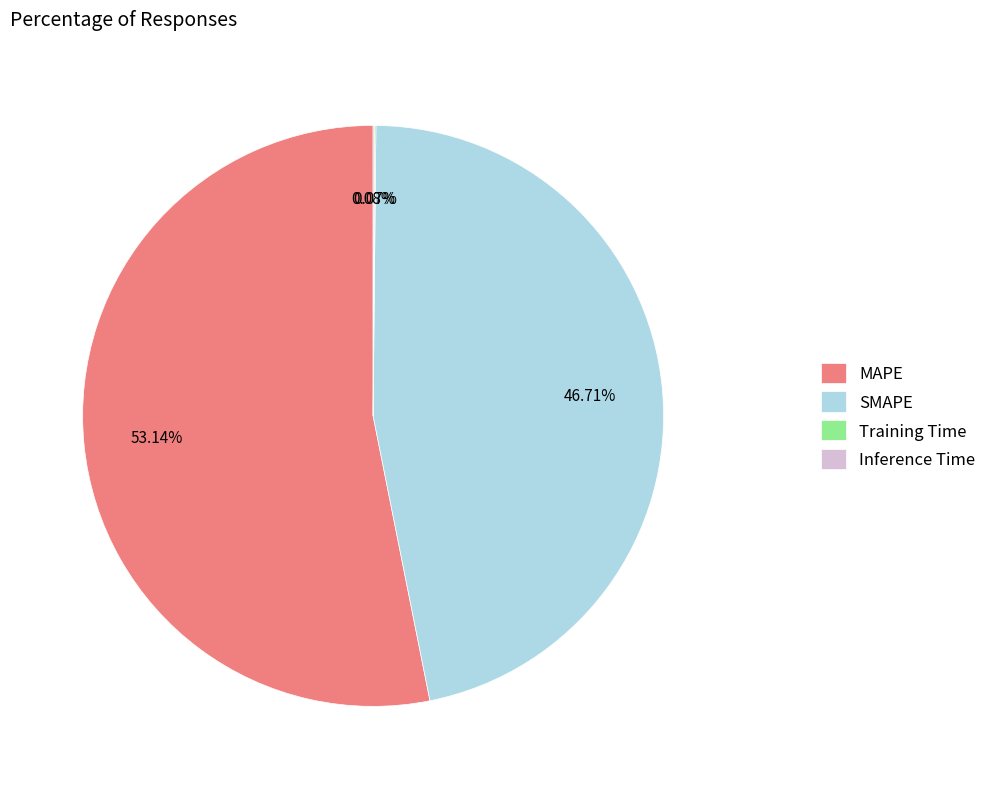

Which category has the biggest portion of the pie?

MAPE